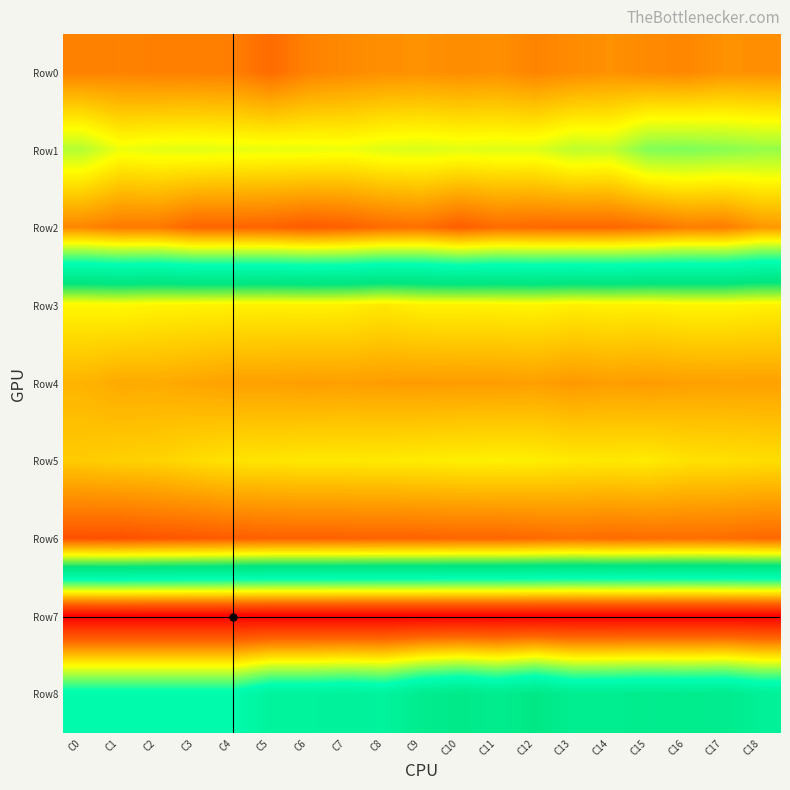

Reading left to right, extract all data points from this chart.

Row0: C0=118	C1=119	C2=117	C3=117	C4=116	C5=104	C6=119	C7=124	C8=128	C9=129	C10=126	C11=128	C12=120	C13=125	C14=129	C15=124	C16=122	C17=129	C18=128
Row1: C0=230	C1=207	C2=211	C3=212	C4=210	C5=209	C6=209	C7=207	C8=213	C9=215	C10=212	C11=213	C12=213	C13=226	C14=224	C15=250	C16=251	C17=247	C18=242
Row2: C0=122	C1=113	C2=113	C3=99	C4=99	C5=98	C6=92	C7=96	C8=104	C9=107	C10=94	C11=104	C12=102	C13=101	C14=101	C15=106	C16=116	C17=115	C18=133
Row3: C0=506	C1=504	C2=508	C3=509	C4=510	C5=511	C6=510	C7=511	C8=517	C9=510	C10=510	C11=509	C12=507	C13=512	C14=510	C15=511	C16=507	C17=507	C18=510
Row4: C0=558	C1=566	C2=565	C3=569	C4=573	C5=573	C6=575	C7=574	C8=576	C9=577	C10=576	C11=576	C12=574	C13=579	C14=575	C15=577	C16=574	C17=573	C18=573
Row5: C0=540	C1=536	C2=534	C3=527	C4=521	C5=520	C6=517	C7=517	C8=516	C9=514	C10=512	C11=511	C12=512	C13=516	C14=517	C15=515	C16=522	C17=523	C18=525
Row6: C0=636	C1=637	C2=633	C3=631	C4=627	C5=624	C6=624	C7=623	C8=622	C9=622	C10=620	C11=620	C12=617	C13=613	C14=616	C15=614	C16=613	C17=614	C18=618
Row7: C0=1	C1=1	C2=1	C3=1	C4=1	C5=0	C6=0	C7=0	C8=0	C9=0	C10=0	C11=0	C12=0	C13=0	C14=0	C15=0	C16=0	C17=0	C18=0
Row8: C0=312	C1=312	C2=312	C3=312	C4=312	C5=342	C6=342	C7=348	C8=342	C9=370	C10=382	C11=369	C12=388	C13=365	C14=366	C15=371	C16=369	C17=372	C18=354